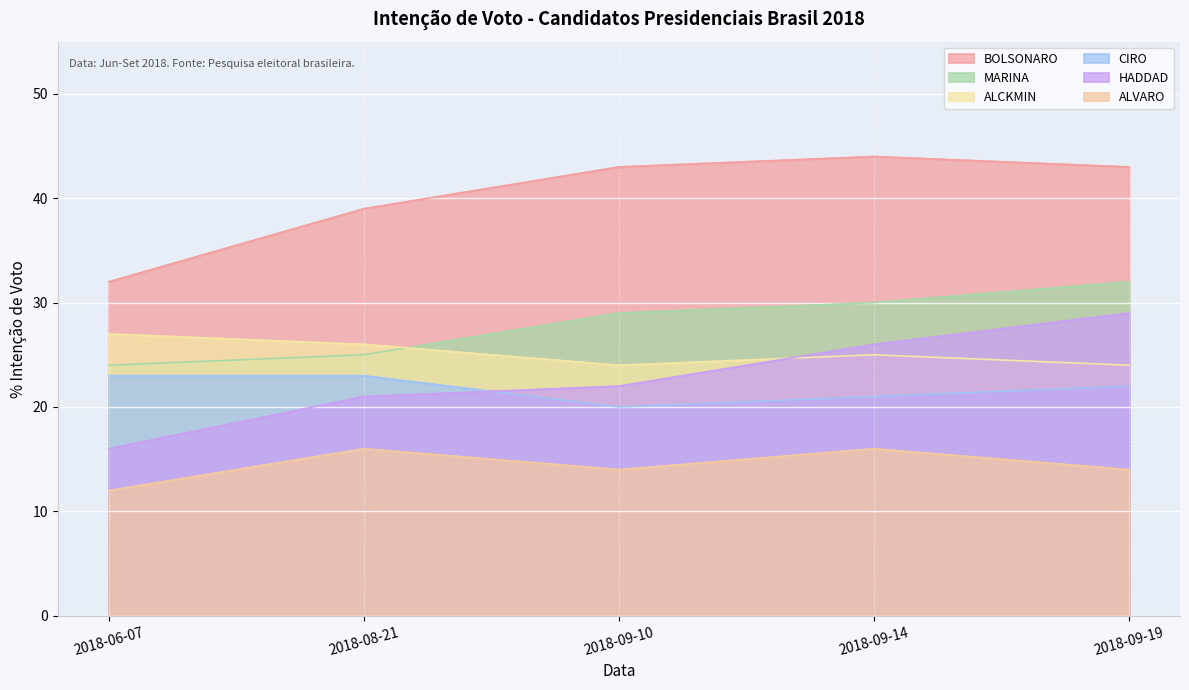

What is the average value of the BOLSONARO series?

40